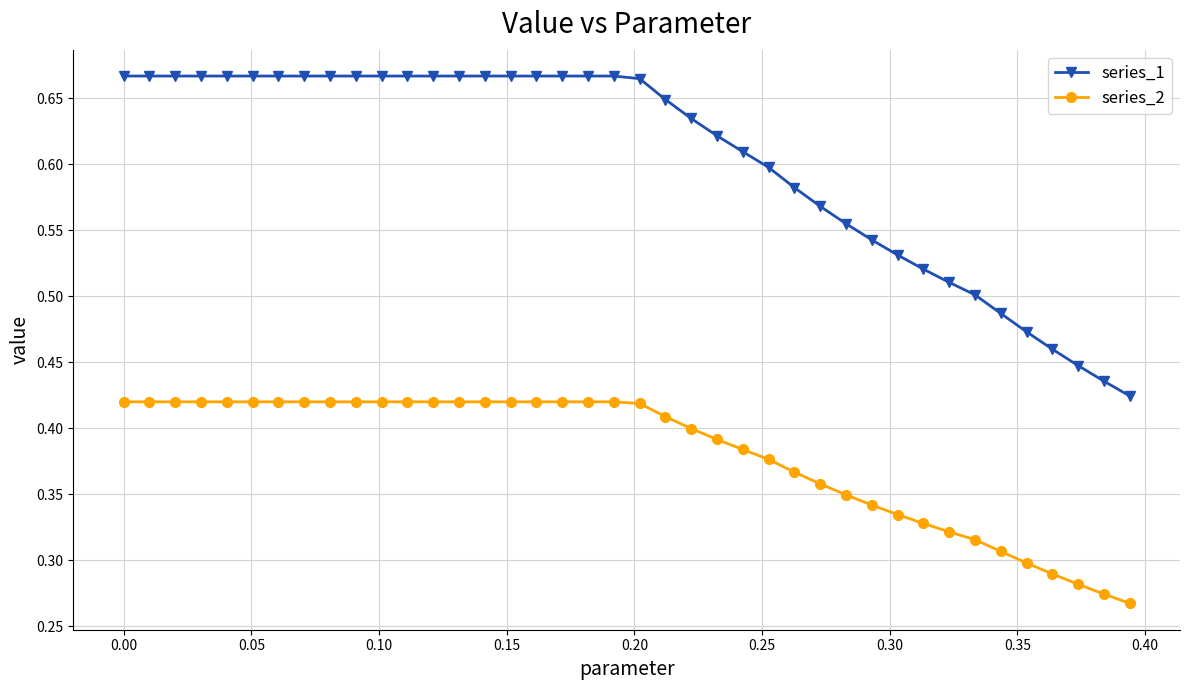

How many series_2 values are between 0 and 1?

40